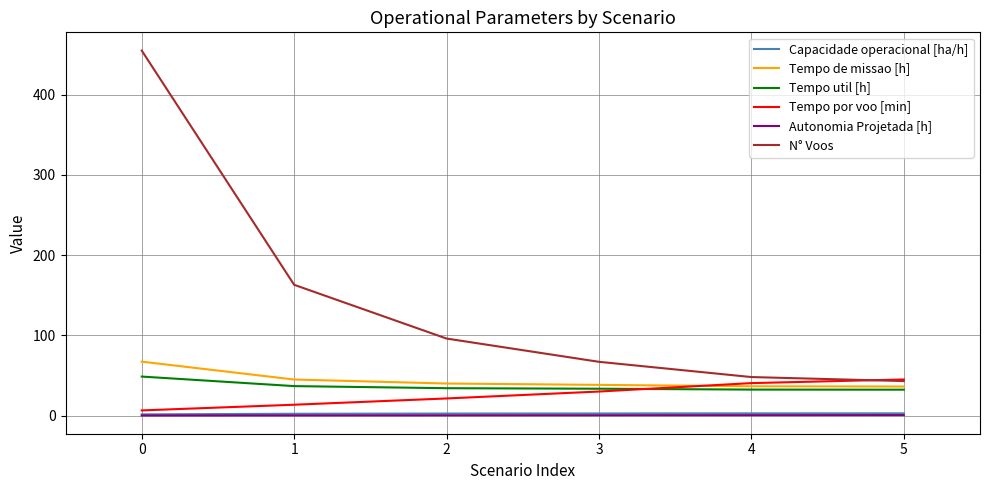

At which category is the sum across all series the highest?

0